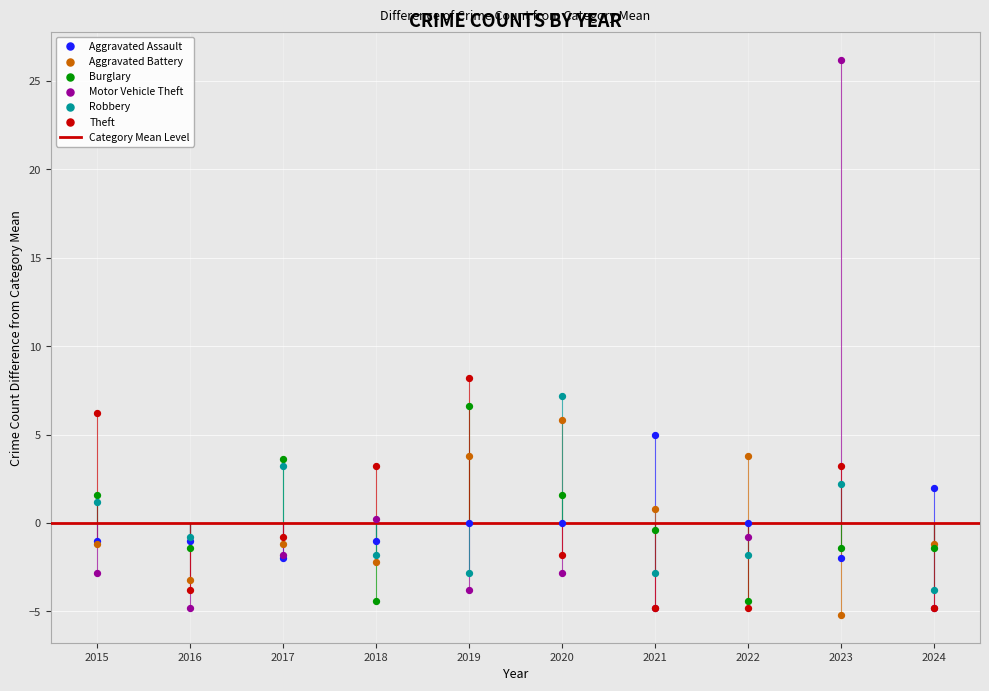

Across all series, what Y value is closest to 10?

8.2